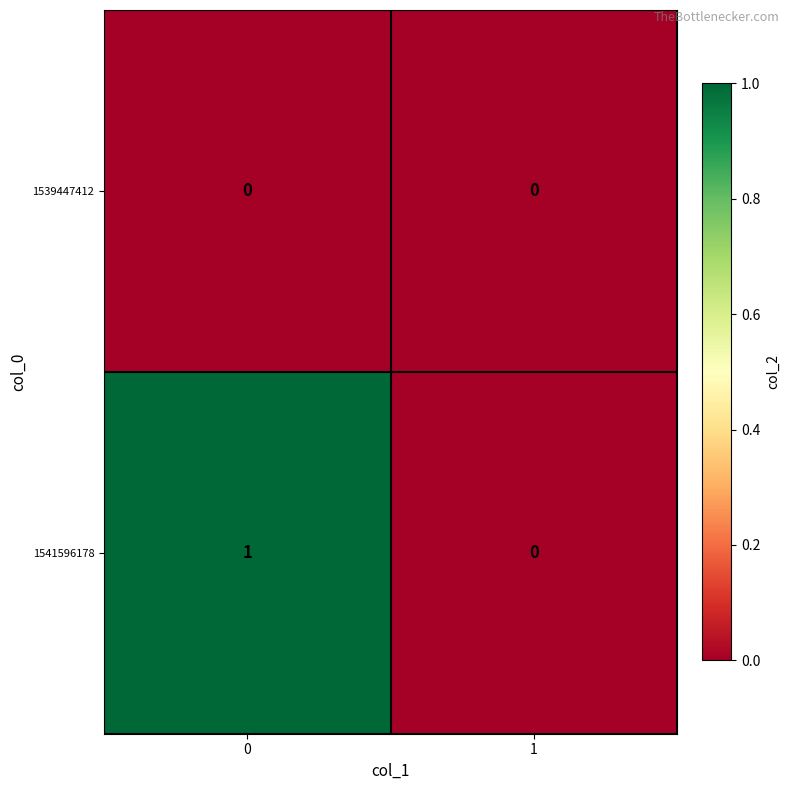

Which series changed the most between 0 and 1?

1541596178